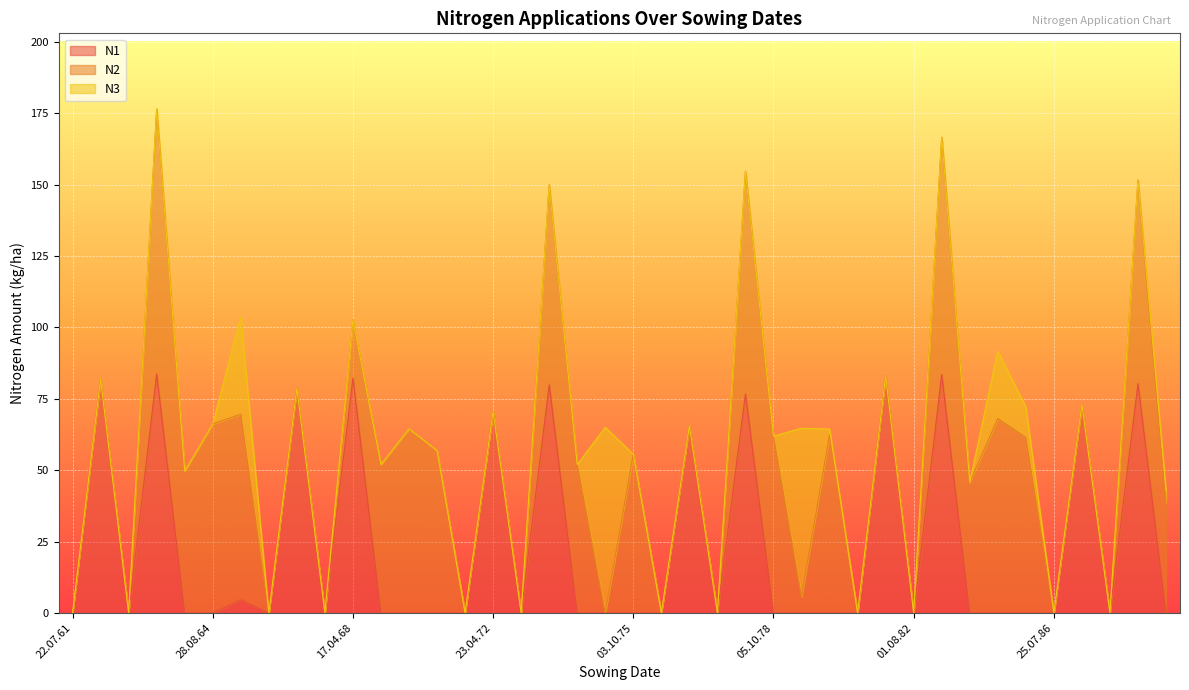

True or false: N1 and N3 cross at least once.

True